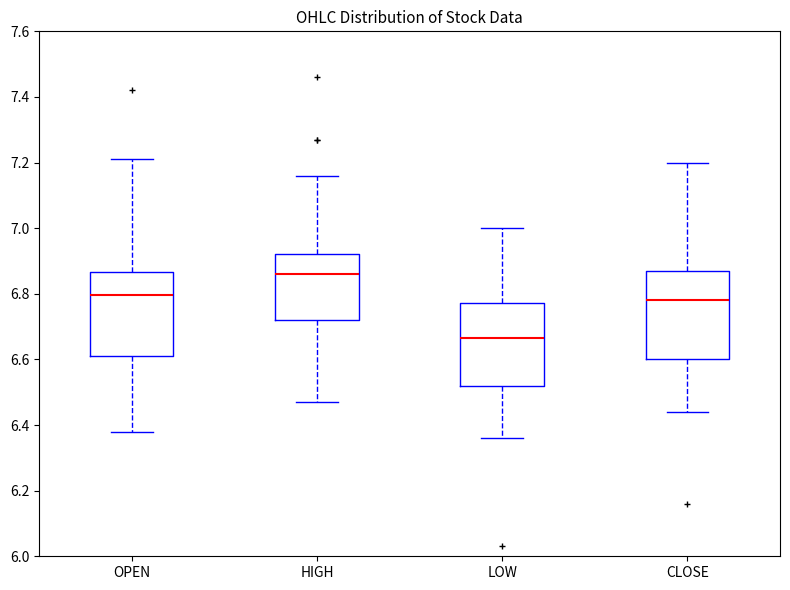

Where is the upper edge of the box for LOW on the y-axis? The values are not printed on the chart, so give them approximately, as read against the axis.

6.78